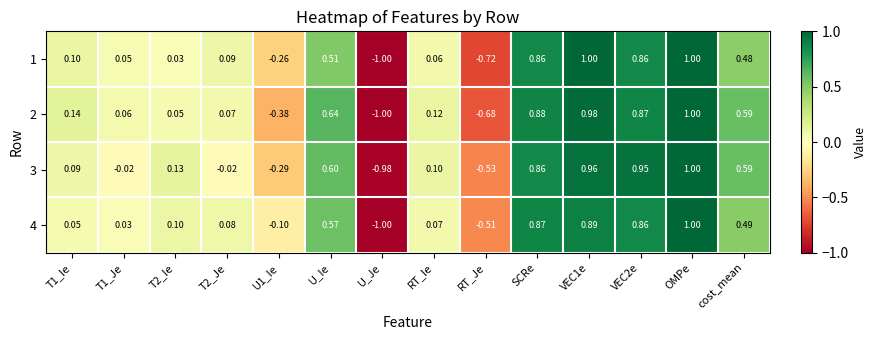

At how many categories does at least one series exceed 0?

11